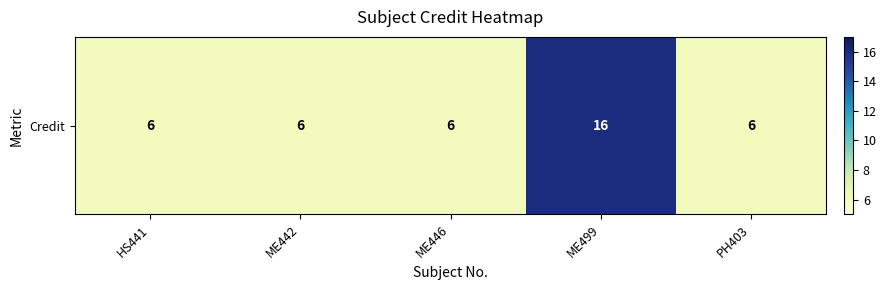

What is the approximate value at PH403, to the nearest 10?

10